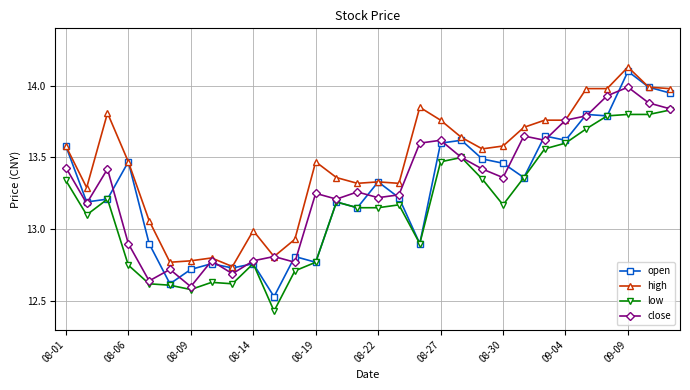

True or false: low has more than 0 points higher than both neighbors.

True